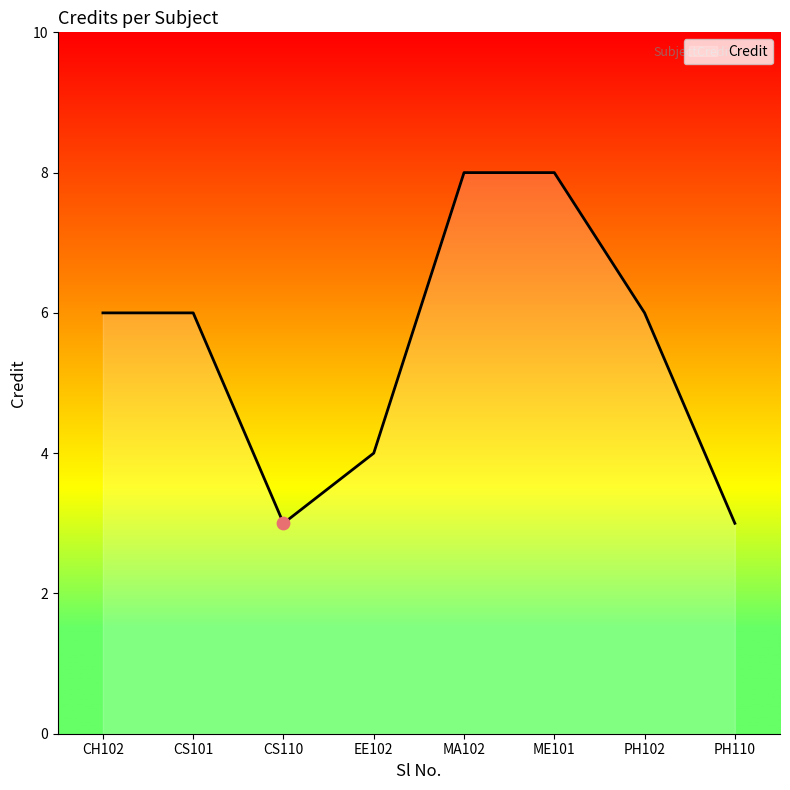

Between EE102 and PH102, which is larger?

PH102